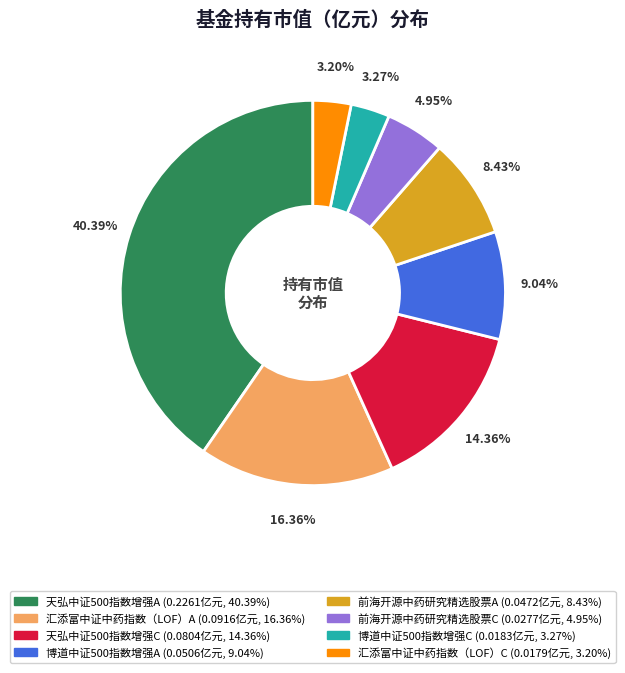

How much of the chart is everything except 汇添富中证中药指数（LOF）C?

96.8%